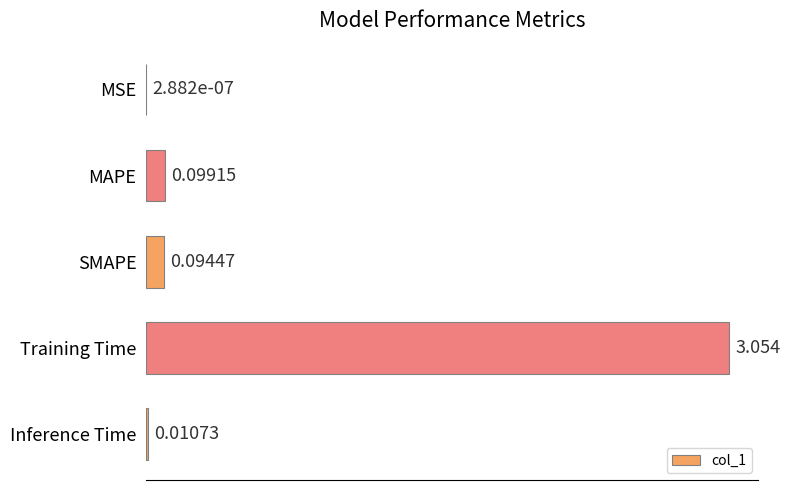

At which category does the chart reach its peak across all series?

Training Time